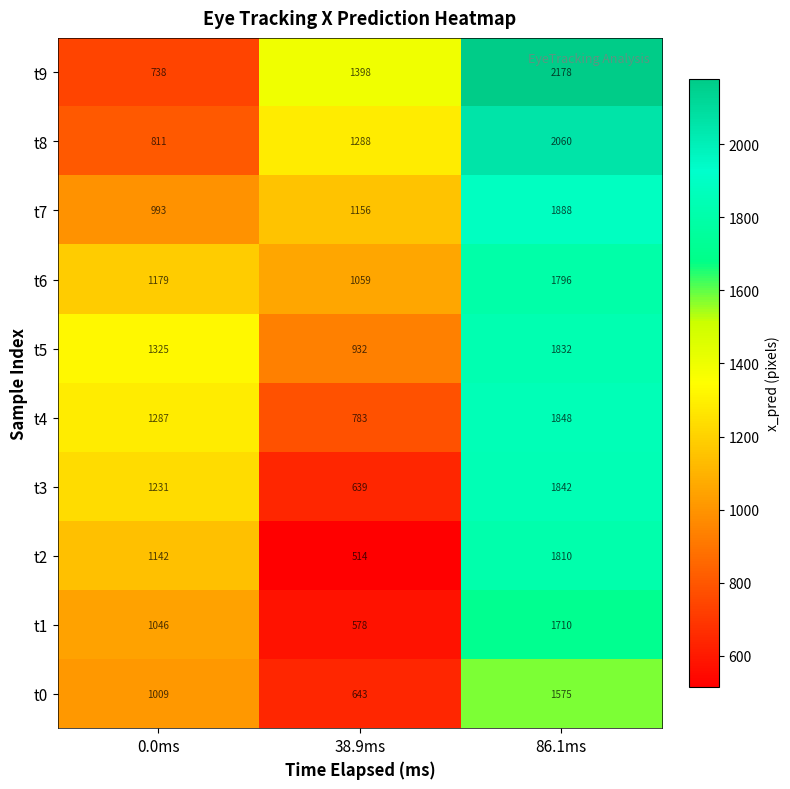

True or false: t6 has a value of 940 at 86.1ms.

False